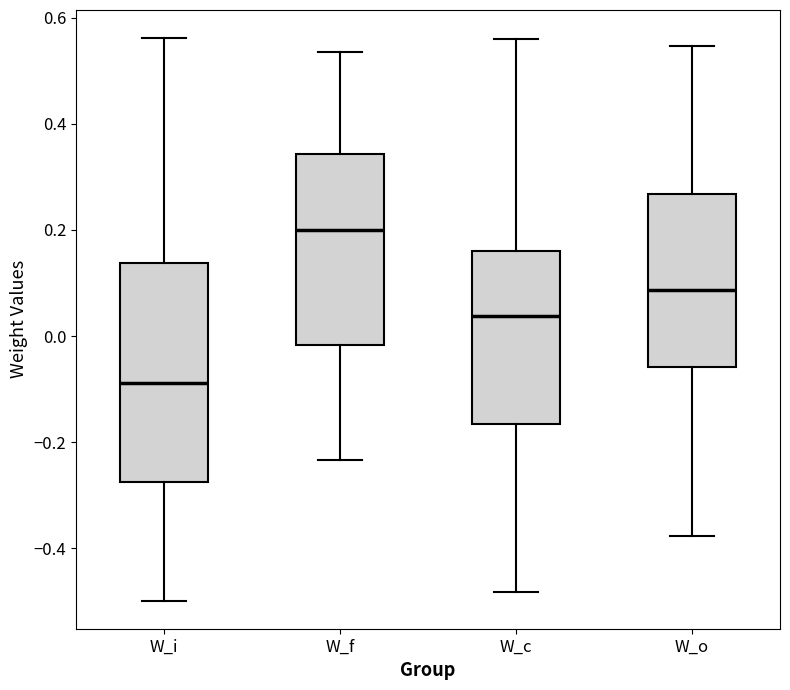

Reading left to right, read every box against the y-axis: the position of its median line, the range the box covers, and the ends of its whiskers. The values are not printed on the chart, so give them approximately, as read against the axis.

W_i: median -0.08, box -0.28 to 0.14, whiskers -0.50 to 0.56
W_f: median 0.20, box -0.02 to 0.34, whiskers -0.24 to 0.54
W_c: median 0.04, box -0.16 to 0.16, whiskers -0.48 to 0.56
W_o: median 0.08, box -0.06 to 0.26, whiskers -0.38 to 0.54